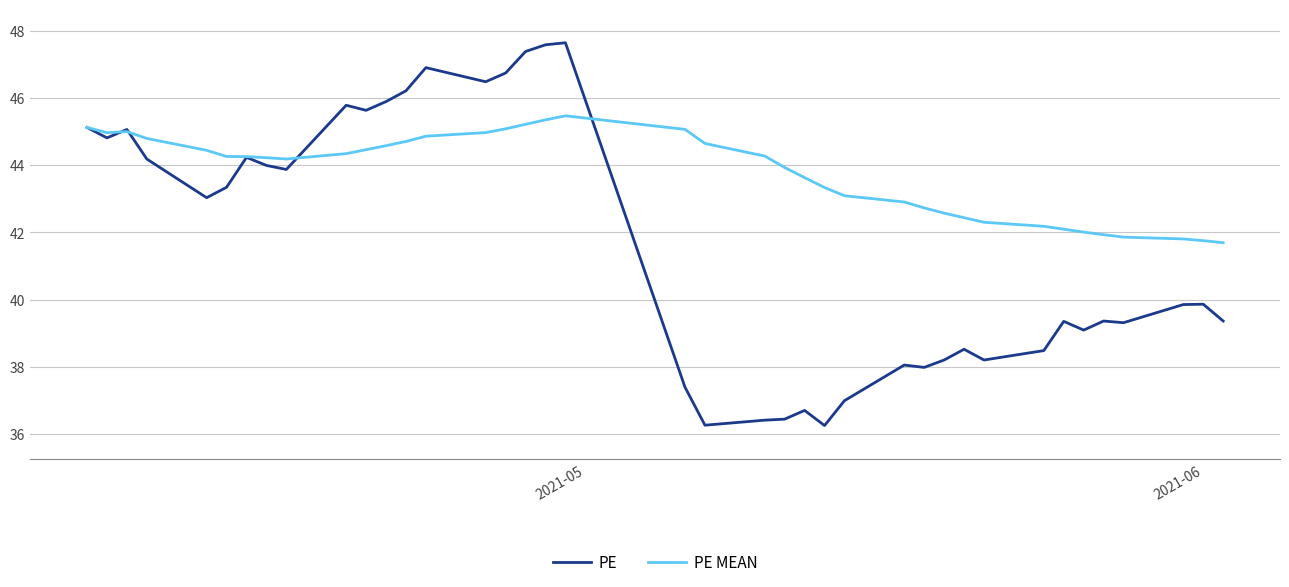

What is the highest value of the PE MEAN series?

45.5